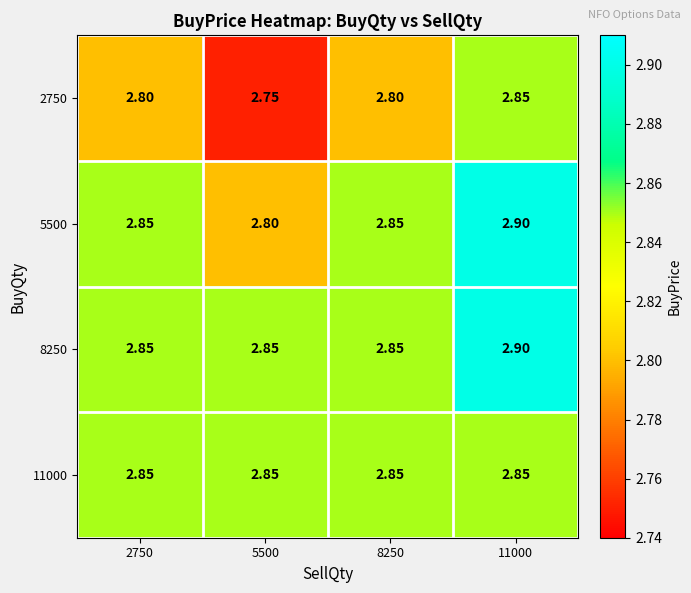

Is the value of 5500 at 11000 greater than the value of 11000 at 8250?

Yes